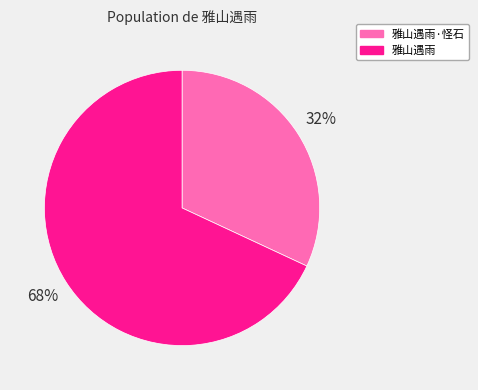

Is it true that 雅山遇雨 is 68% of the pie?

True